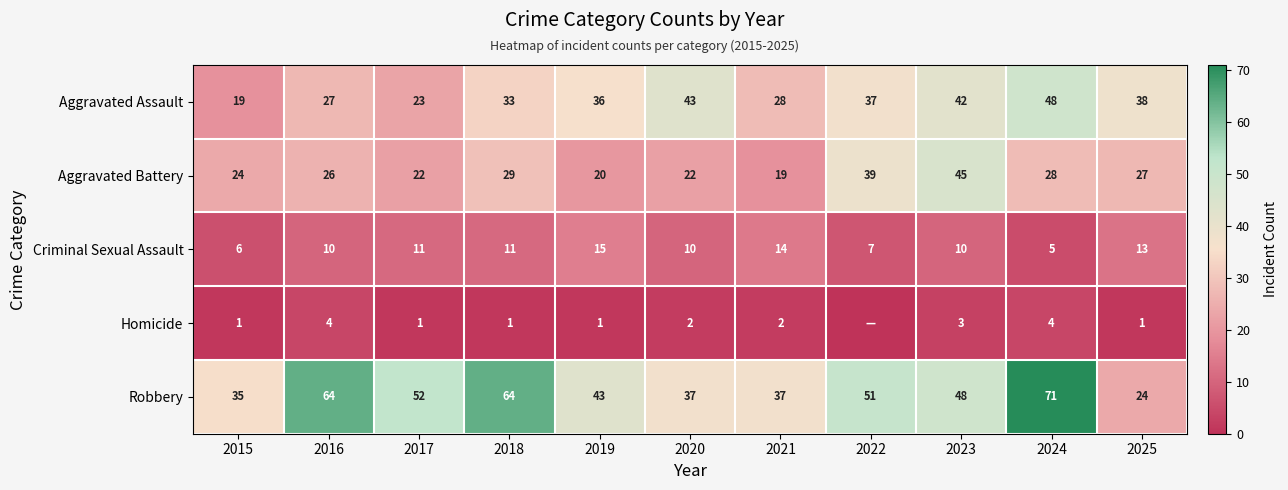

How many categories are shown in the chart?

11